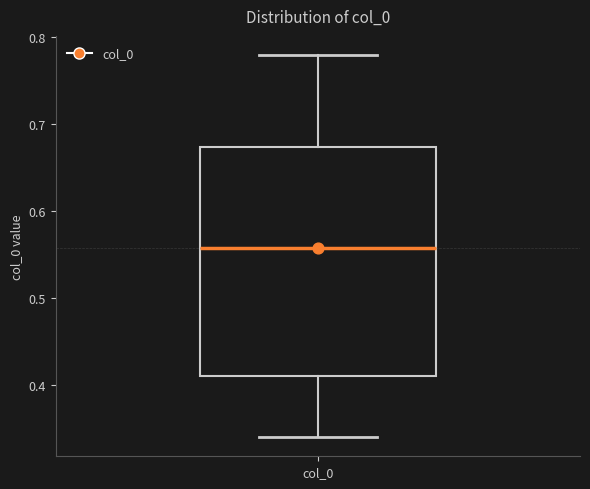

Transcribe this box plot: give where the median line is, the range the box spans, and where the two whiskers end, as read against the y-axis. The values are not printed on the chart, so give them approximately, as read against the axis.

median 0.56, box 0.41 to 0.67, whiskers 0.34 to 0.78